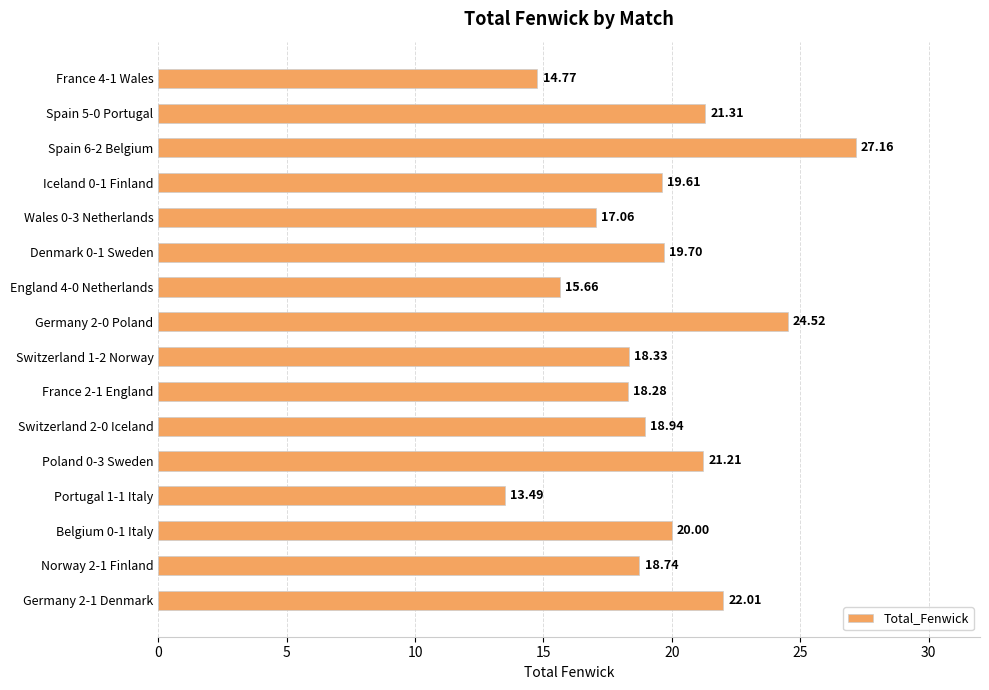

Count the number of categories in the chart.

16